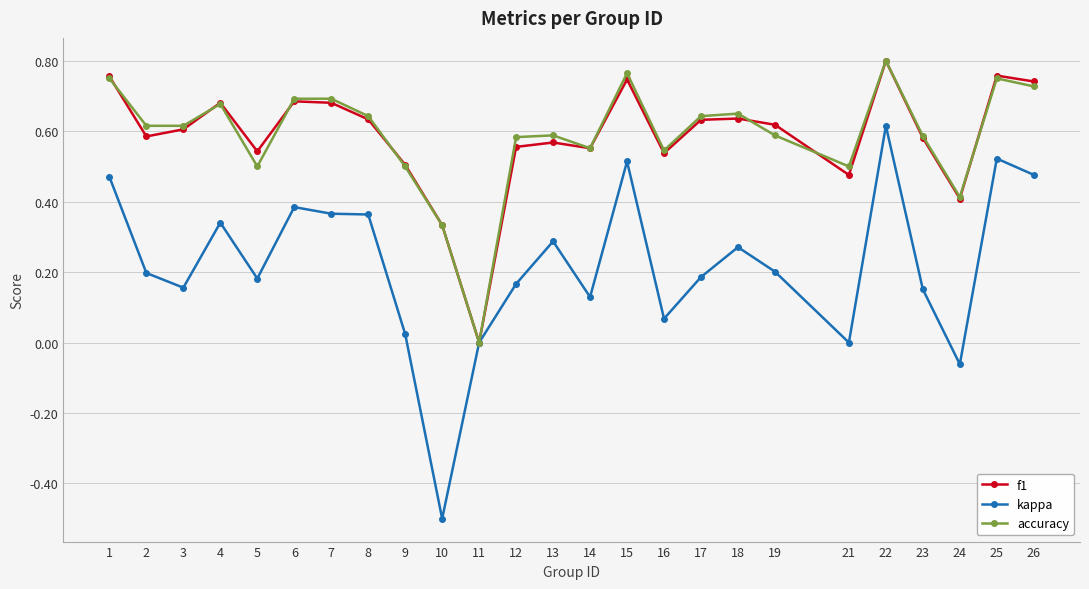

True or false: kappa has more than 2 interior local peaks.

True